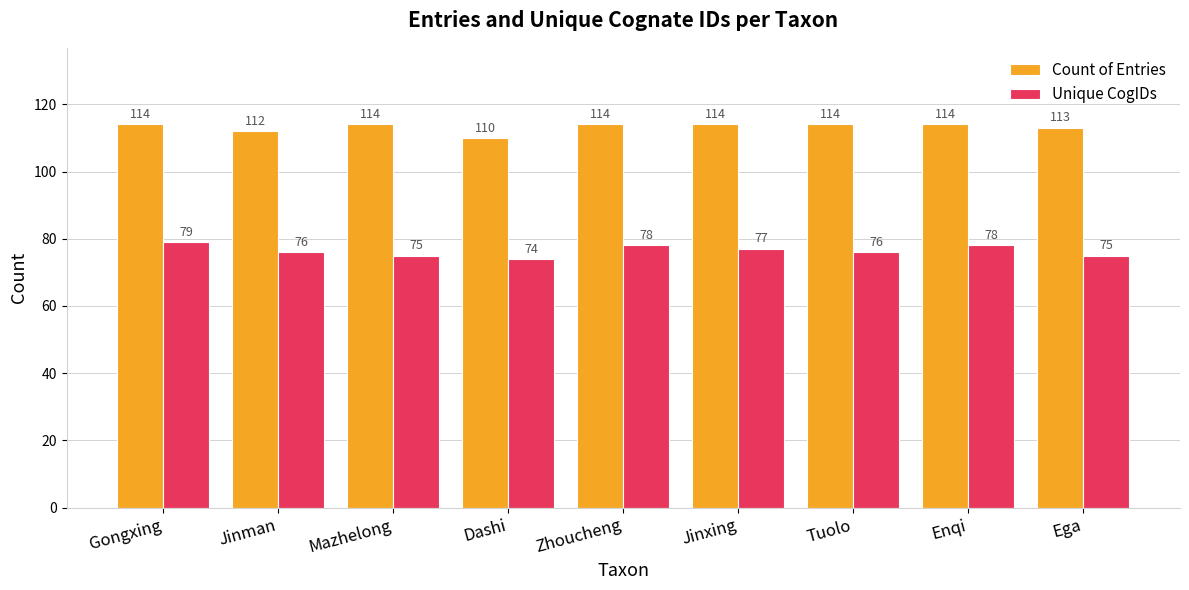

How many bars are there in total?

18